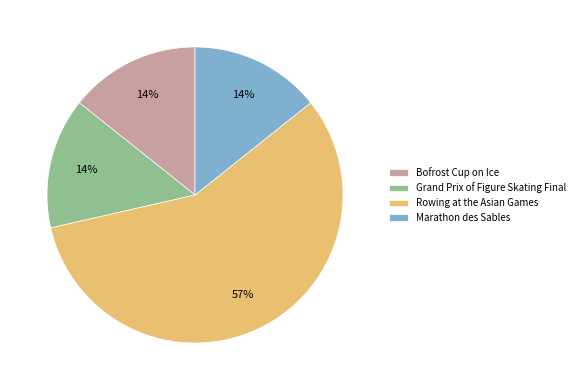

How many slices are in this pie chart?

4